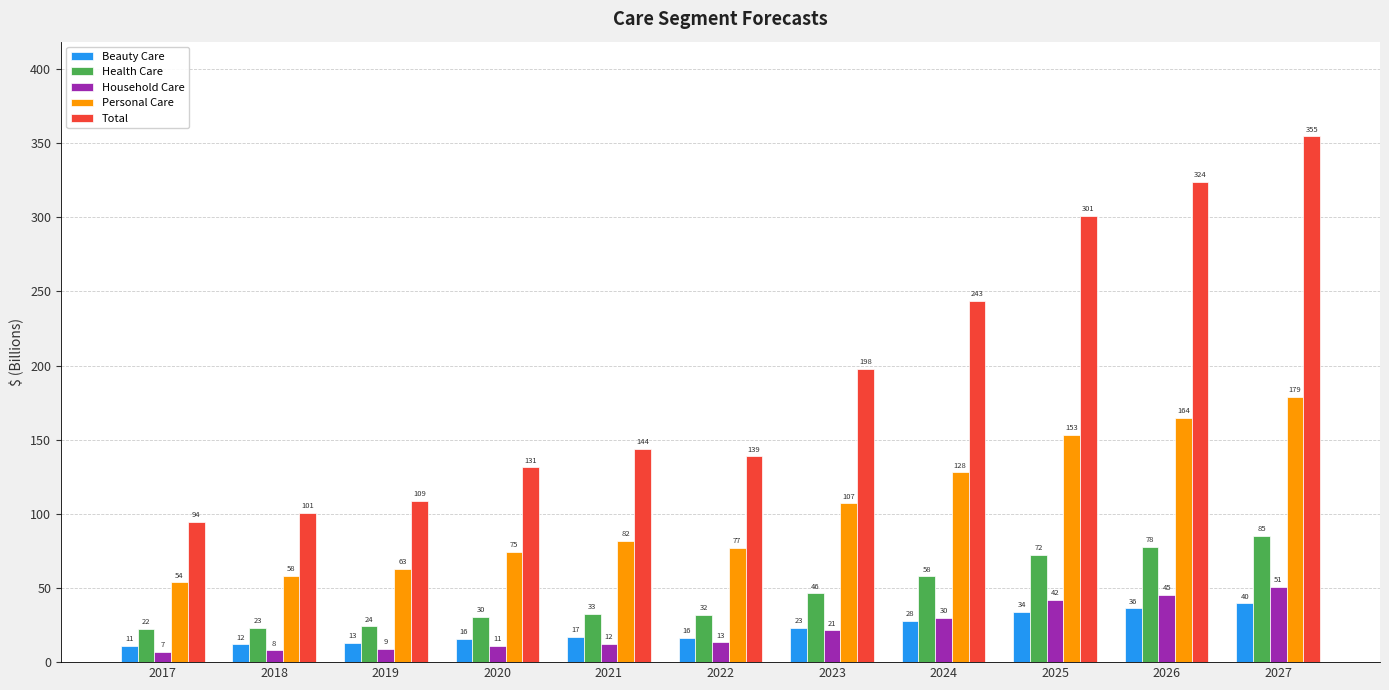

At 2023, list the series in order from largest to smallest.

Total, Personal Care, Health Care, Beauty Care, Household Care